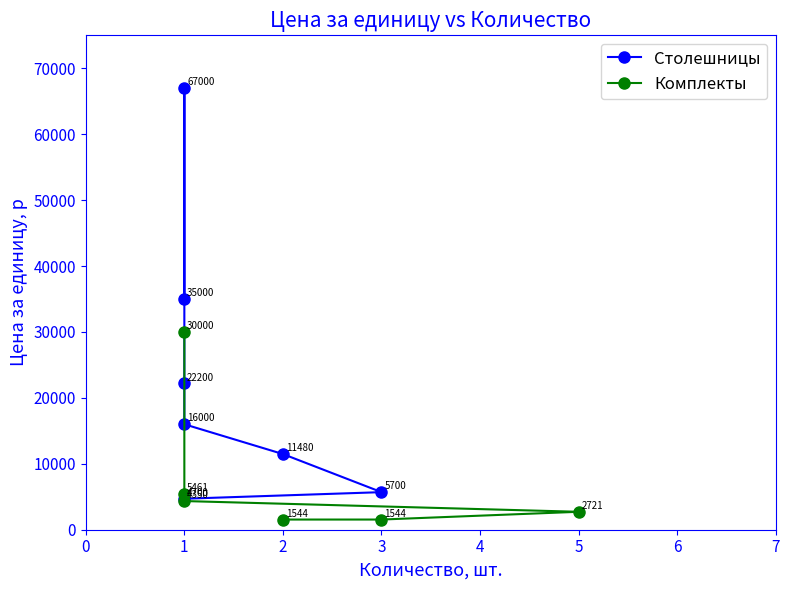

What is the sum of all Цена за единицу, р values?

207700